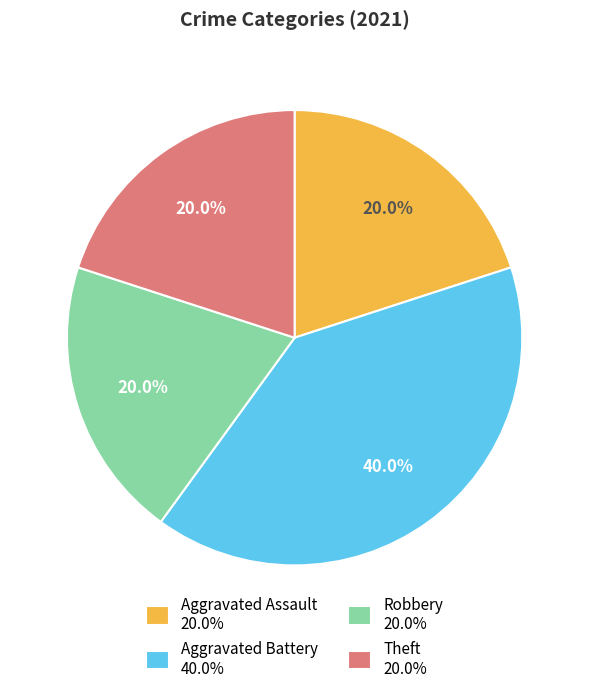

What is the largest slice in the pie chart?

Aggravated Battery 40.0%